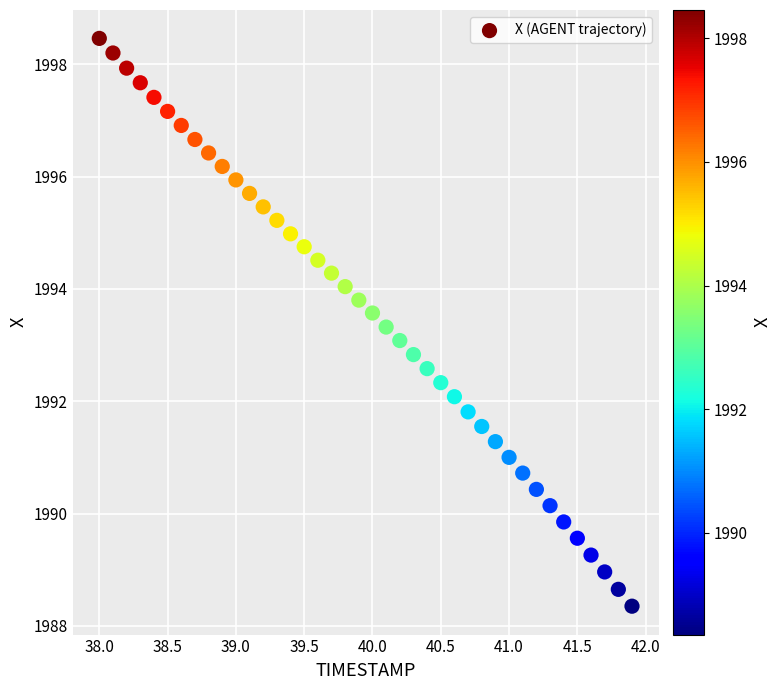

What is the range of X values (max minus min)?

3.9